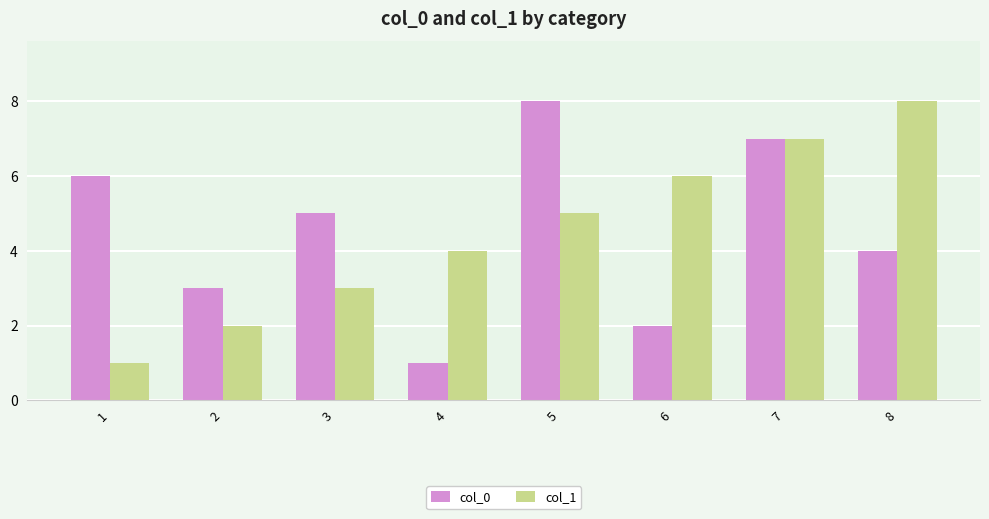

What is the minimum value shown in the chart?

1